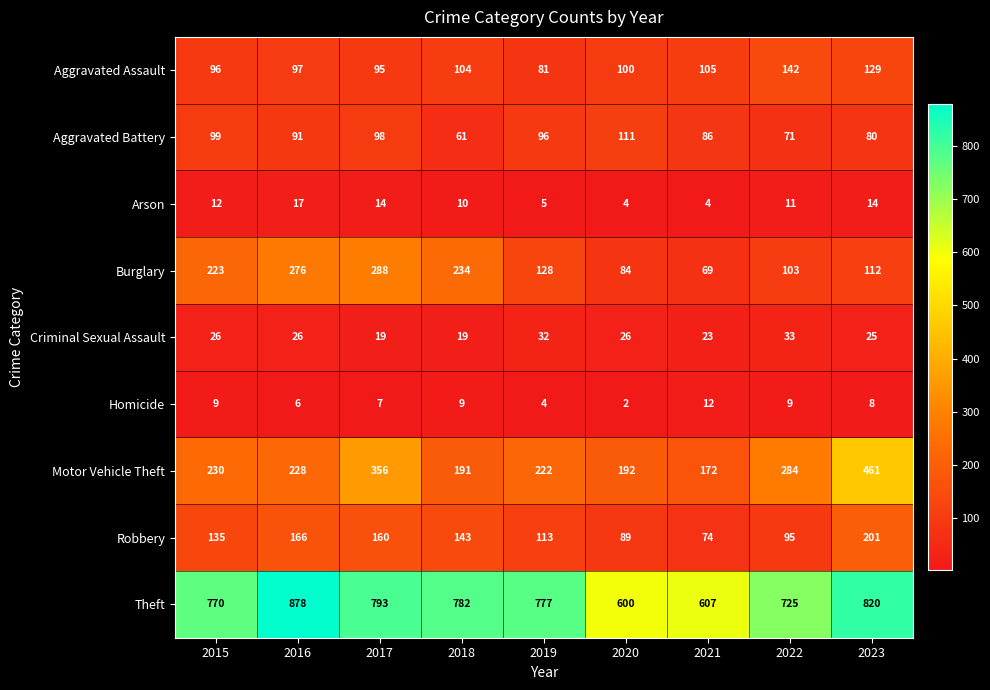

True or false: Theft has a value of 499 at 2018.

False